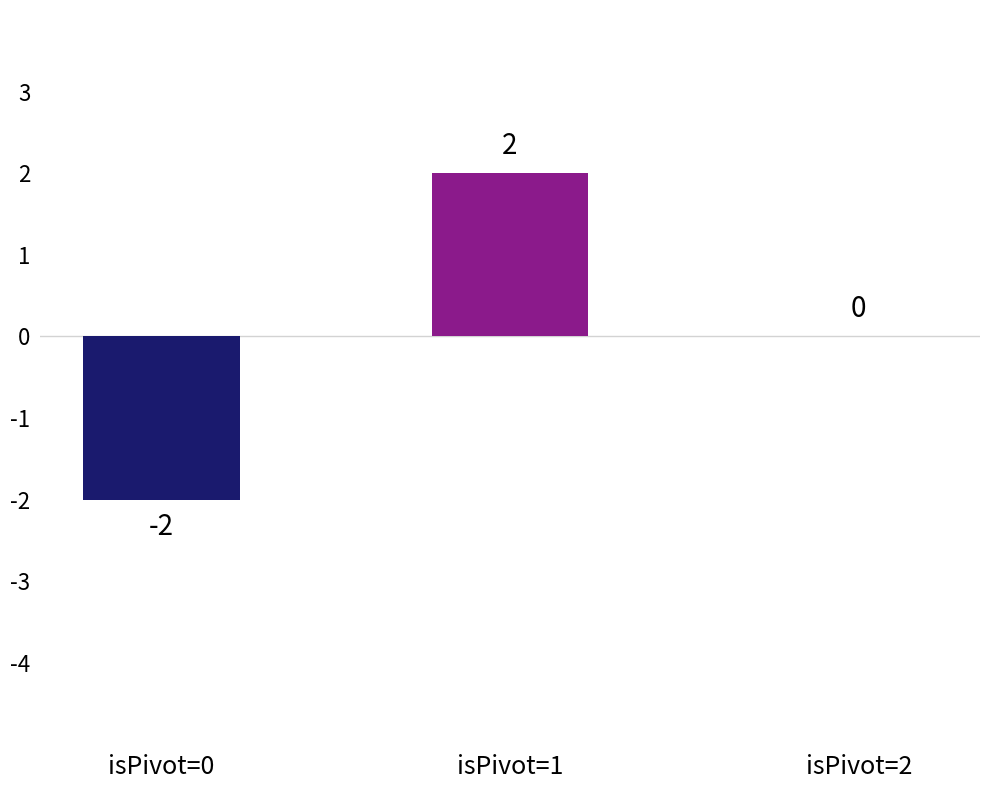

Is it true that the value at isPivot=1 is 2?

True